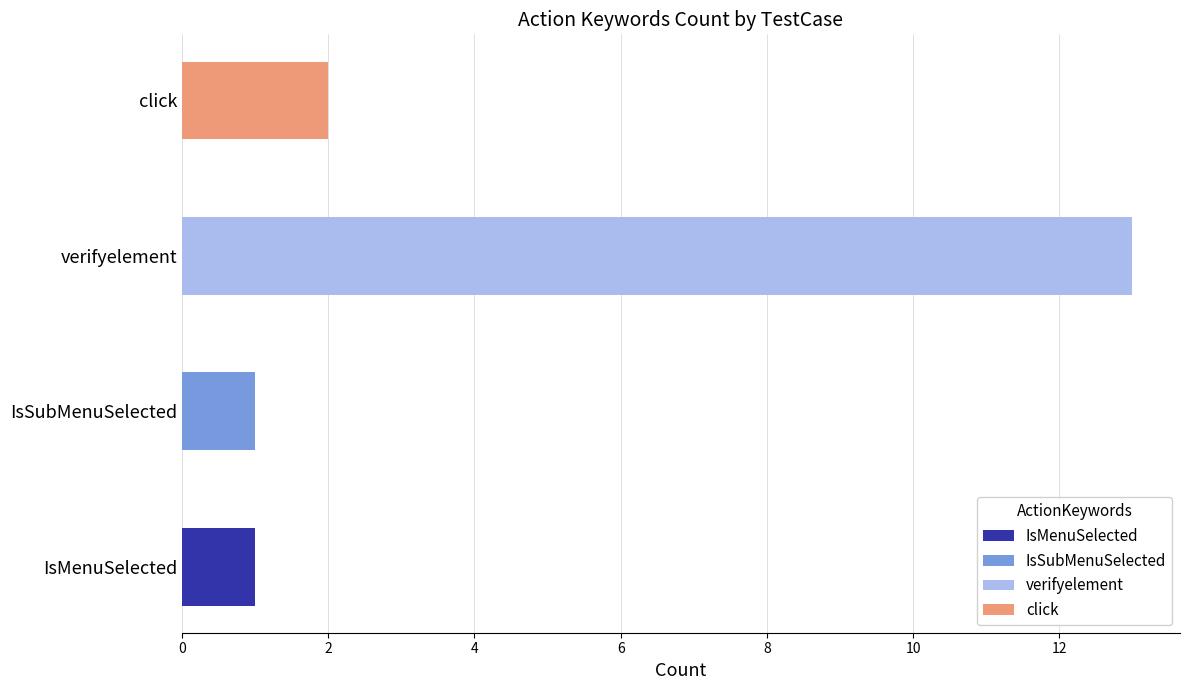

Which category has the lowest value across all series?

IsMenuSelected